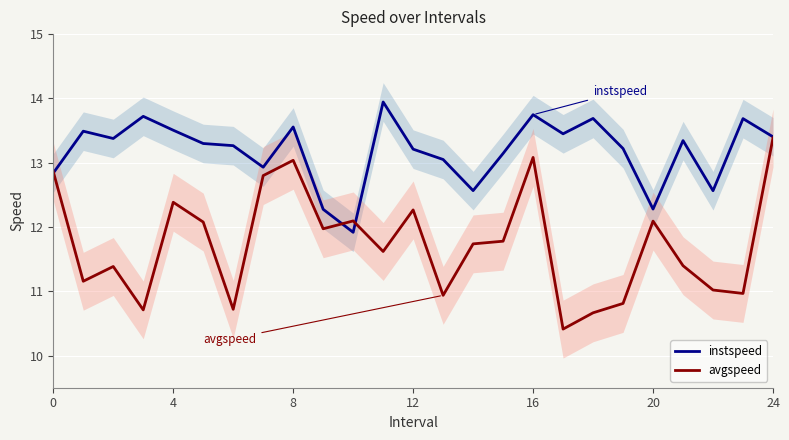

What is the total value across all series at 21?

24.7